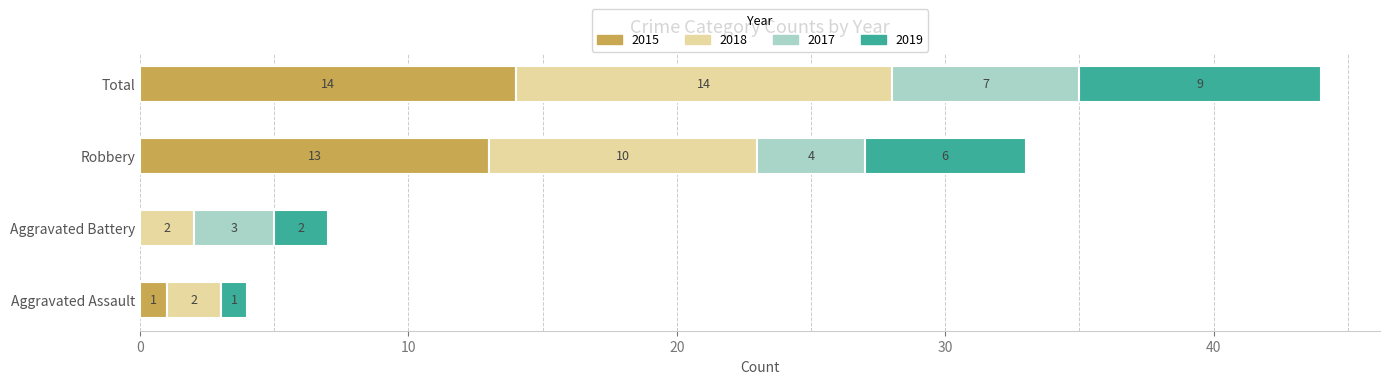

What is the sum of the 2015 values at Total and Aggravated Battery?

14